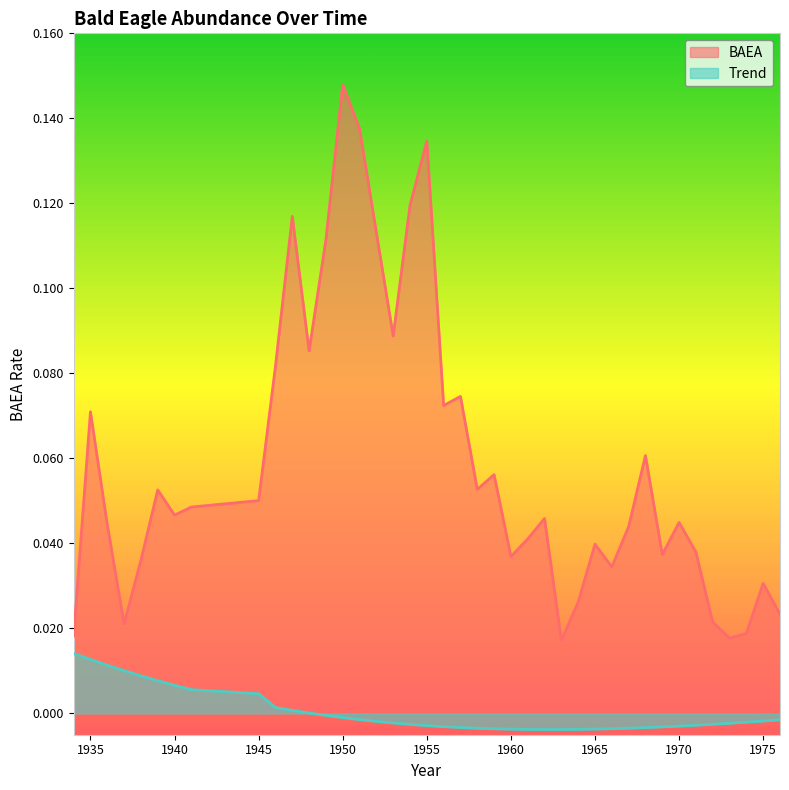

Rank the series by their maximum value, from lowest to highest.

Trend, BAEA